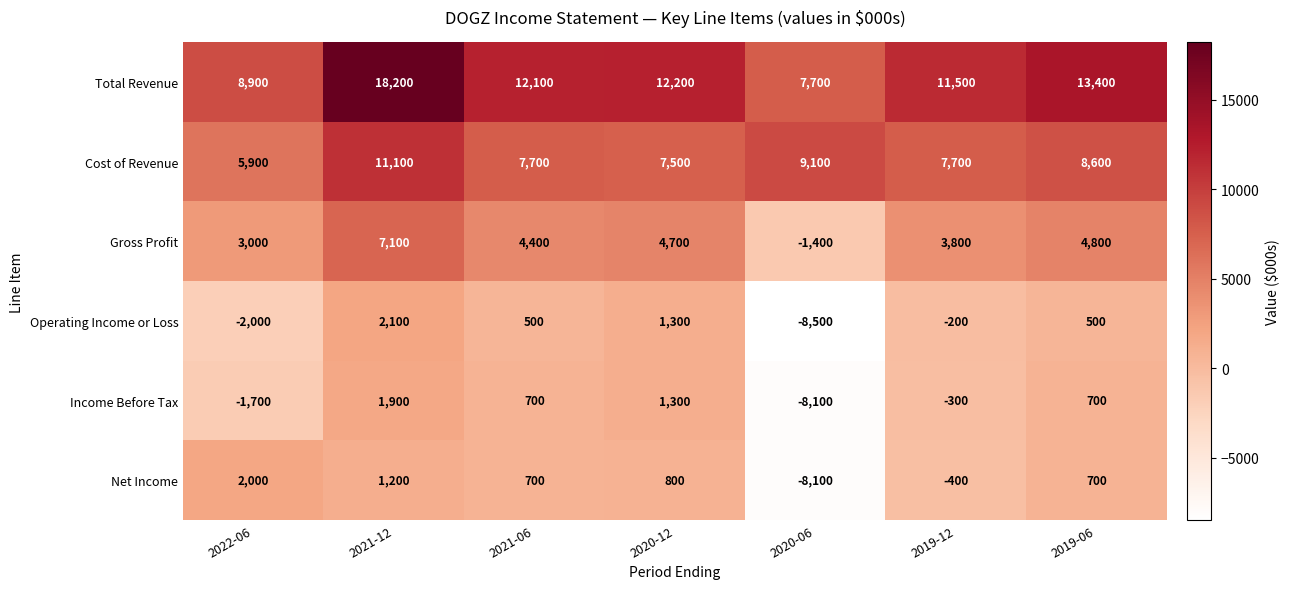

True or false: Gross Profit has a value of 6057 at 2021-06.

False